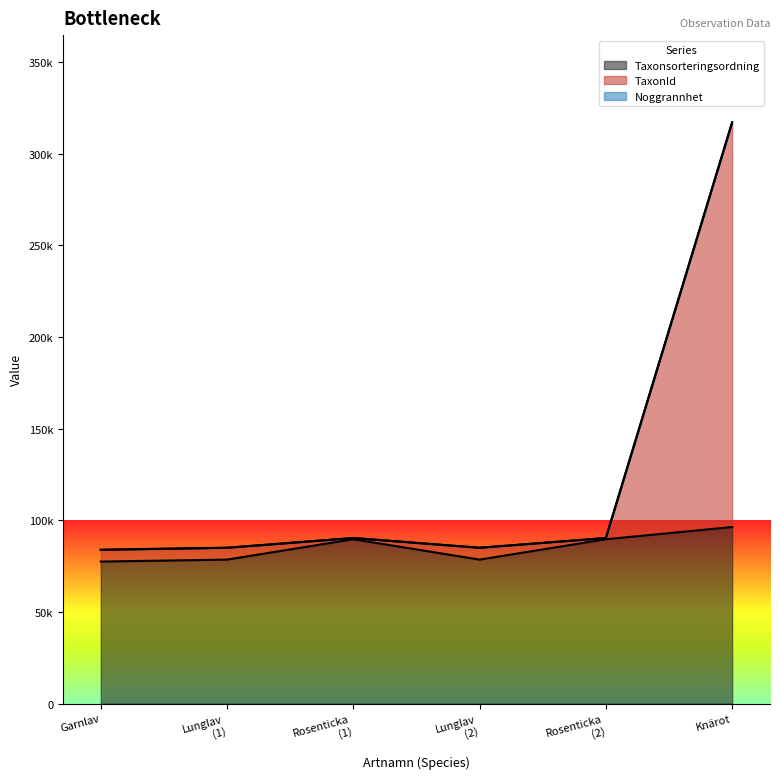

Reading left to right, transcribe all the data shown in this chart.

Taxonsorteringsordning: Garnlav=77506	Lunglav
(1)=78569	Rosenticka
(1)=89673	Lunglav
(2)=78569	Rosenticka
(2)=89673	Knärot=96334
TaxonId: Garnlav=6425	Lunglav
(1)=6458	Rosenticka
(1)=658	Lunglav
(2)=6458	Rosenticka
(2)=658	Knärot=220787